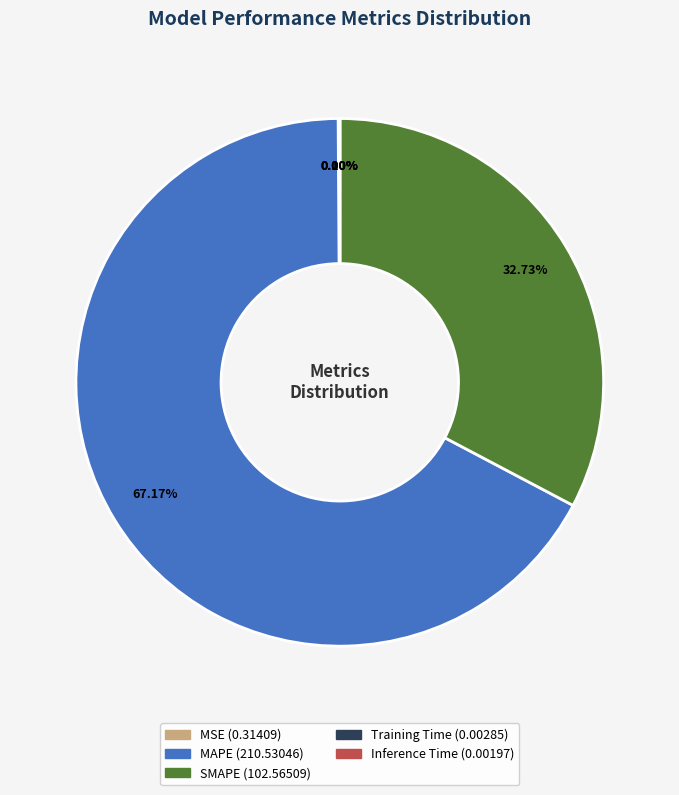

Does SMAPE account for over 50% of the chart?

No